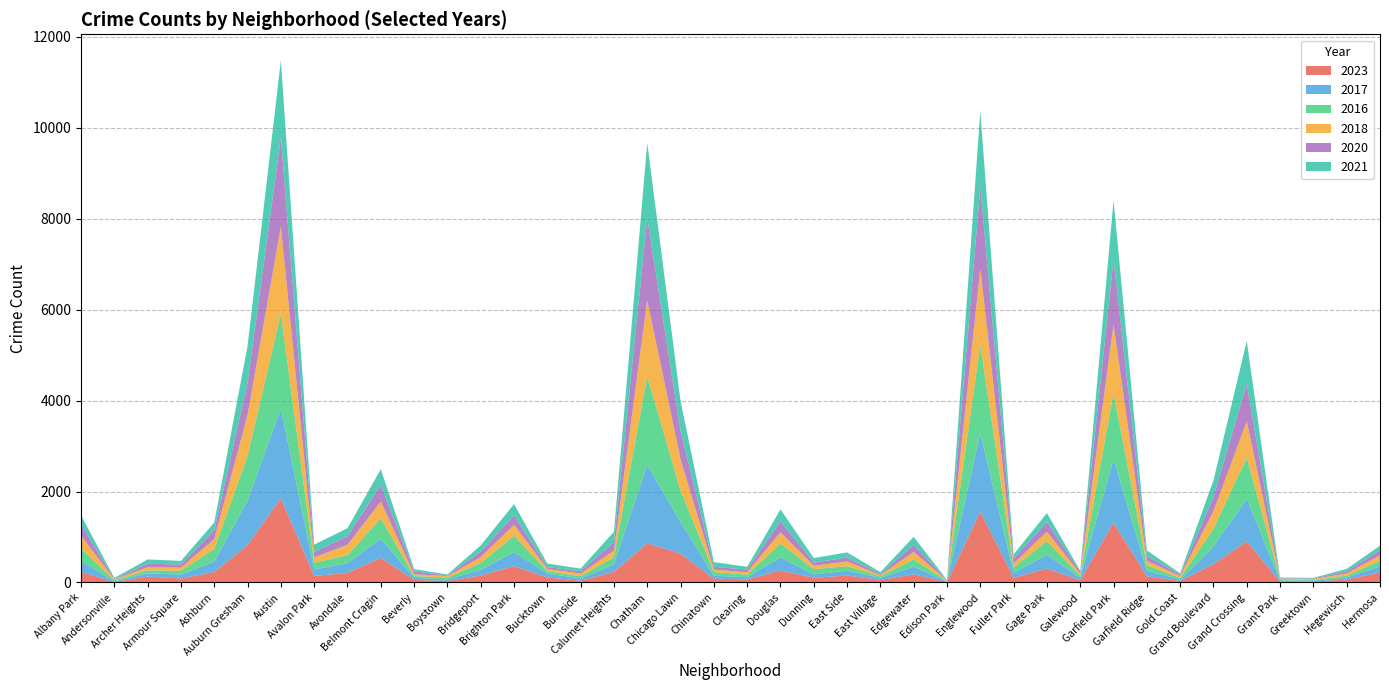

Reading right to left, what are all the values shown in this chart?

2023: 220	66	22	16	903	404	35	135	1316	49	305	102	1556	10	180	57	153	103	265	68	84	635	859	236	39	111	358	153	35	56	540	208	144	1853	823	228	87	132	11	232
2017: 134	43	20	30	936	392	31	119	1401	58	301	110	1726	12	166	46	108	72	285	49	63	695	1726	162	50	85	309	128	33	46	420	218	142	1972	978	233	87	69	17	235
2016: 124	42	11	26	908	384	33	126	1448	42	305	118	1948	12	162	32	97	119	308	54	84	690	1948	157	49	55	363	147	39	40	451	172	151	2086	983	276	83	65	20	282
2018: 118	49	24	15	794	388	43	94	1510	42	205	87	1672	9	164	26	105	74	246	55	52	691	1672	145	60	47	240	129	34	41	369	233	115	1912	898	218	69	69	19	281
2020: 114	46	11	7	828	313	28	109	1426	43	213	112	1801	5	157	24	85	69	242	56	63	618	1801	185	47	41	203	124	14	62	365	188	113	1959	708	193	70	78	8	246
2021: 97	54	14	15	941	363	31	123	1303	25	197	89	1660	6	175	43	114	100	262	63	103	661	1660	231	60	77	251	134	21	49	346	174	168	1695	811	171	79	94	25	203